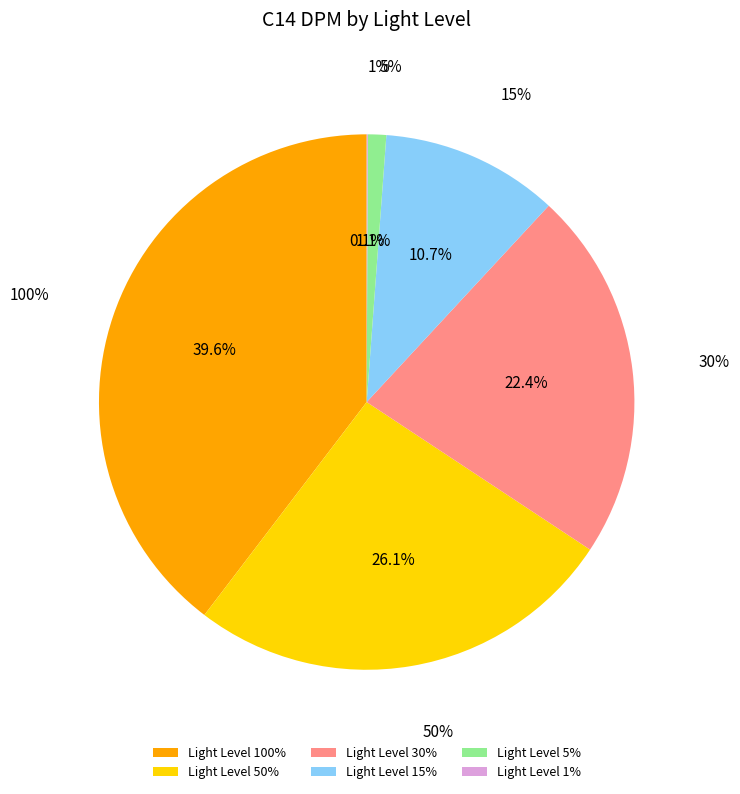

Which category has the biggest portion of the pie?

100%